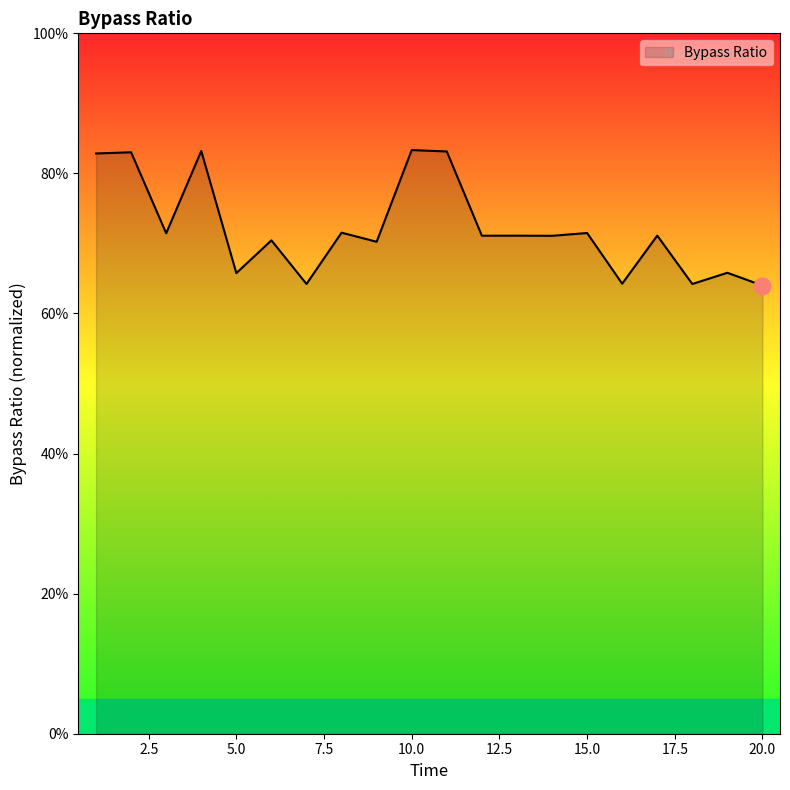

What is the difference between the maximum and minimum values?

19.3